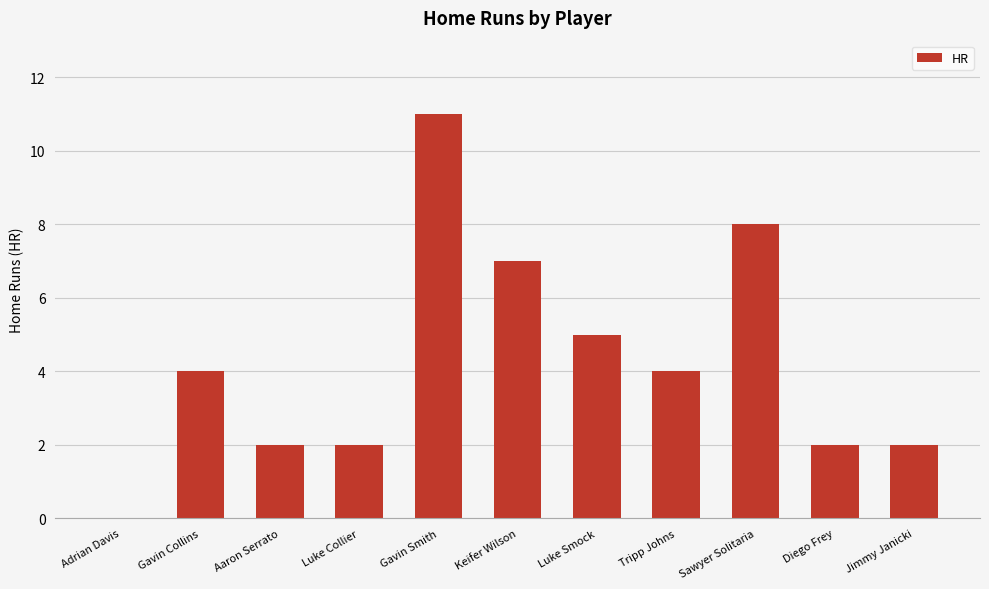

How many values are above zero?

10